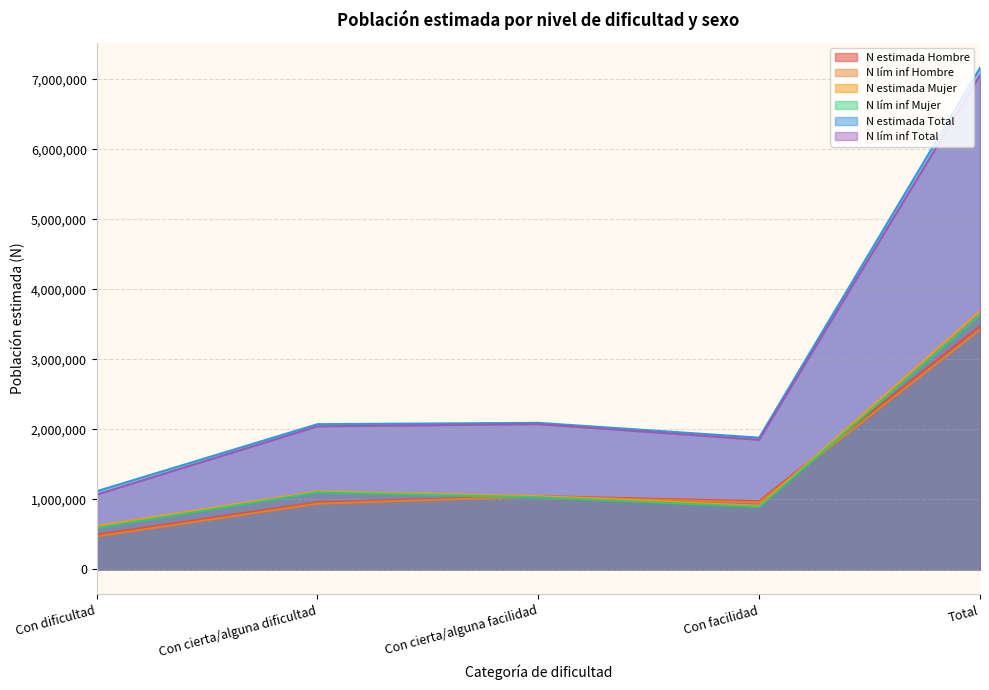

Count the number of categories in the chart.

5